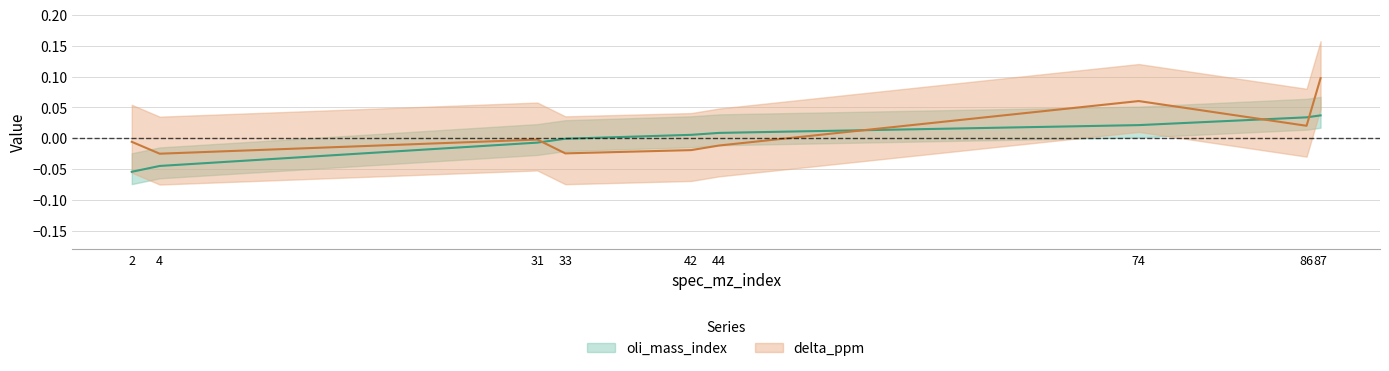

Which category has the lowest value across all series?

2